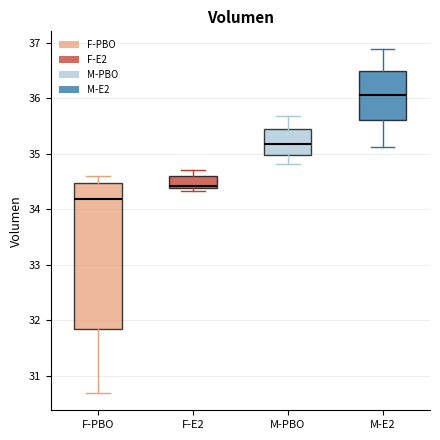

Reading left to right, transcribe this box plot: for each box, give where its median line is, the range the box spans, and where its two whiskers end, as read against the y-axis. The values are not printed on the chart, so give them approximately, as read against the axis.

F-PBO: median 34.2, box 31.8 to 34.5, whiskers 30.7 to 34.6
F-E2: median 34.4 (just above the box's lower edge), box 34.4 to 34.6, whiskers 34.3 to 34.7
M-PBO: median 35.2, box 35.0 to 35.4, whiskers 34.8 to 35.7
M-E2: median 36.1, box 35.6 to 36.5, whiskers 35.1 to 36.9